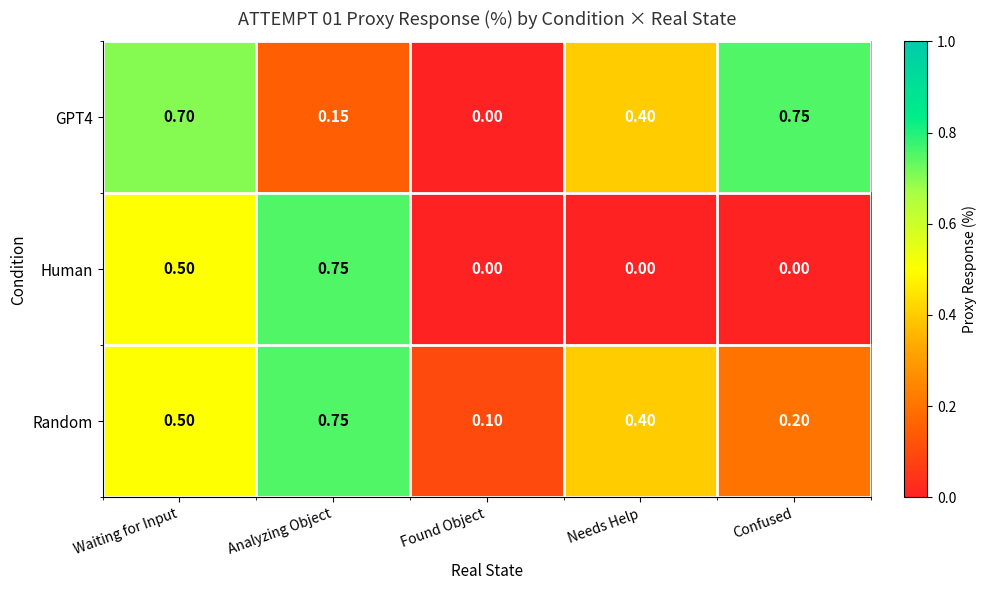

Count the number of categories in the chart.

5